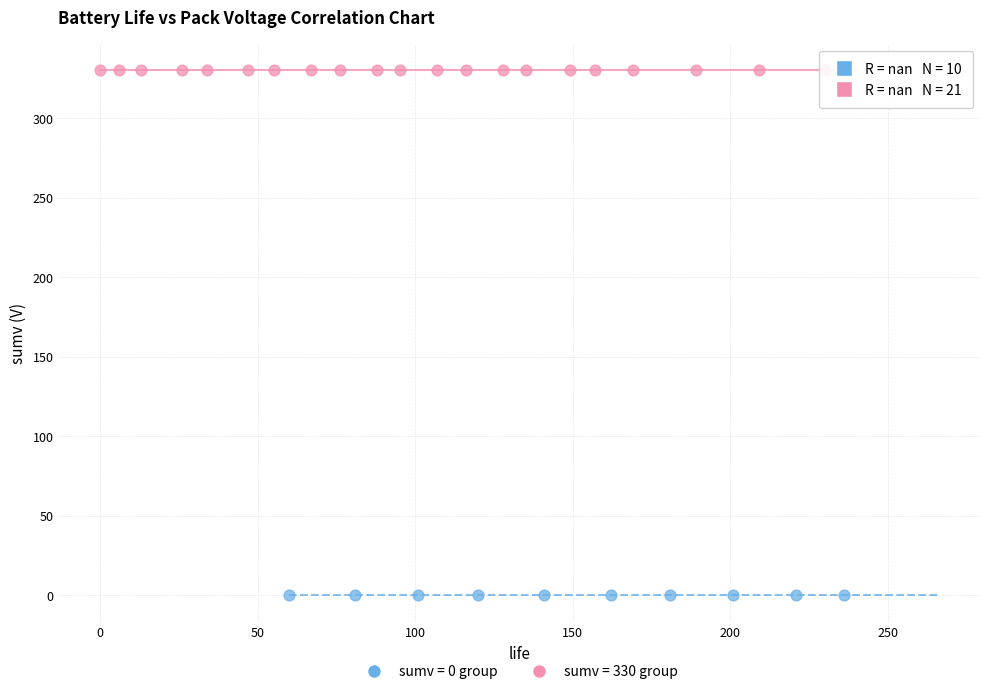

Which series reaches the minimum Y coordinate?

sumv = 0 group